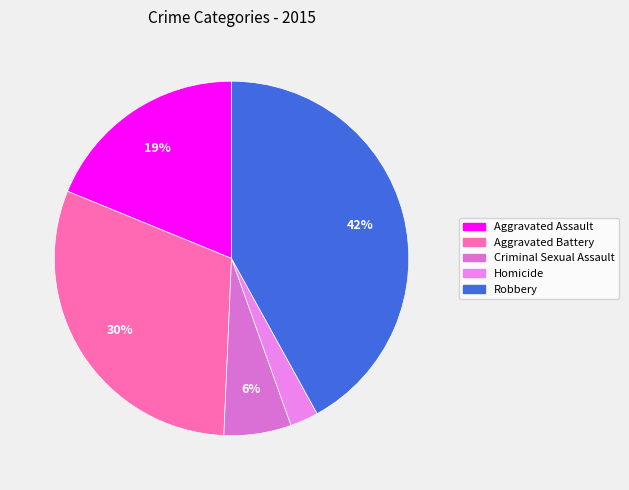

To the nearest percent, what portion does Criminal Sexual Assault represent?

6%